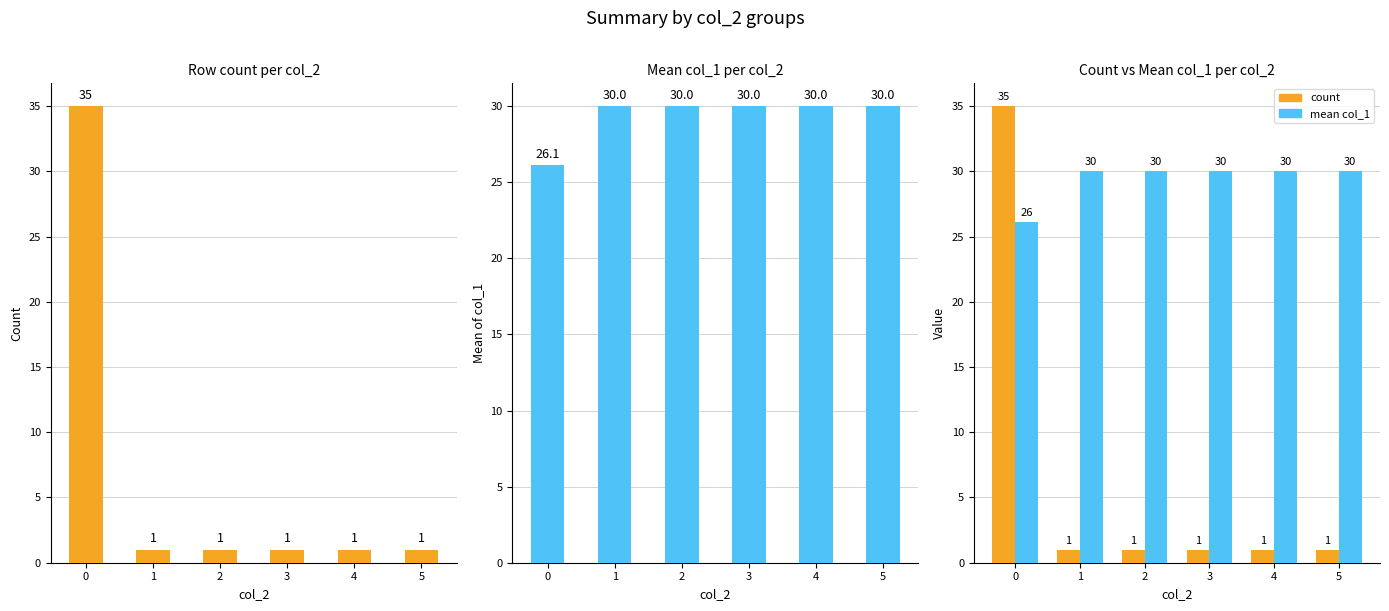

Is it true that mean col_1 equals 30.0 at 4?

True